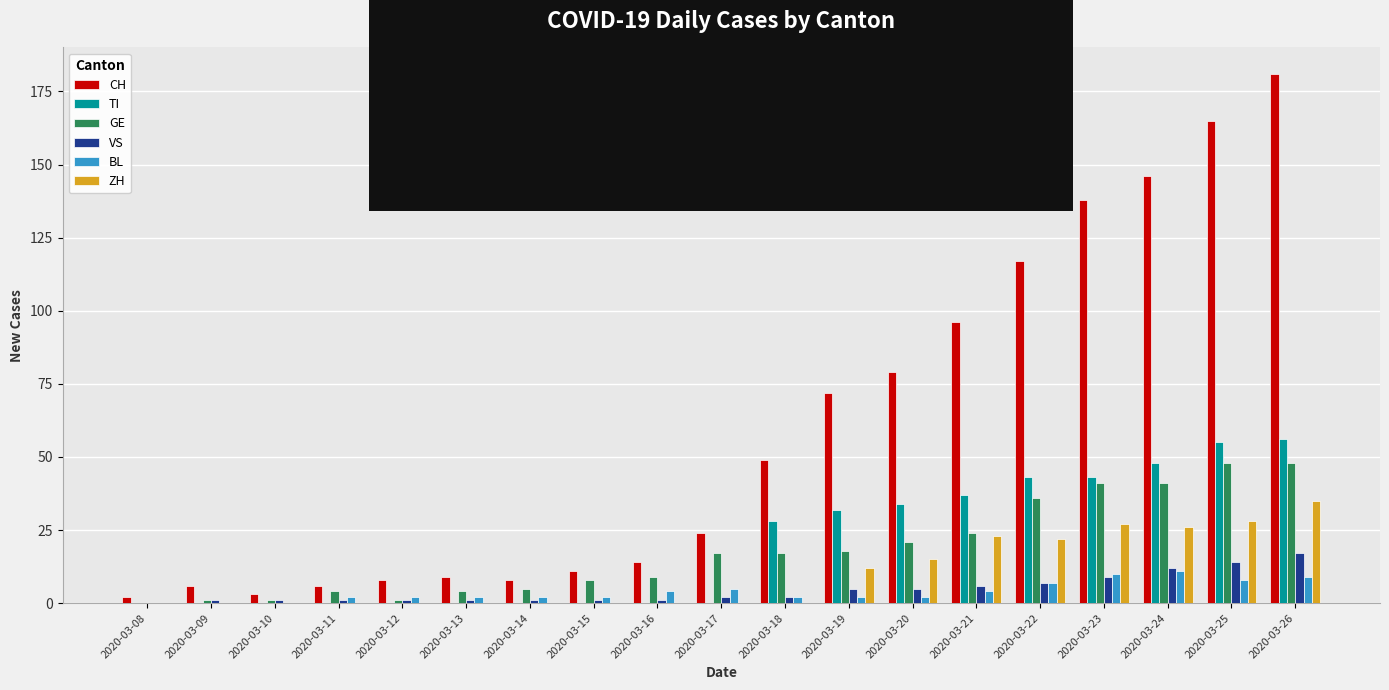

Which series changed the most between 2020-03-09 and 2020-03-19?

CH